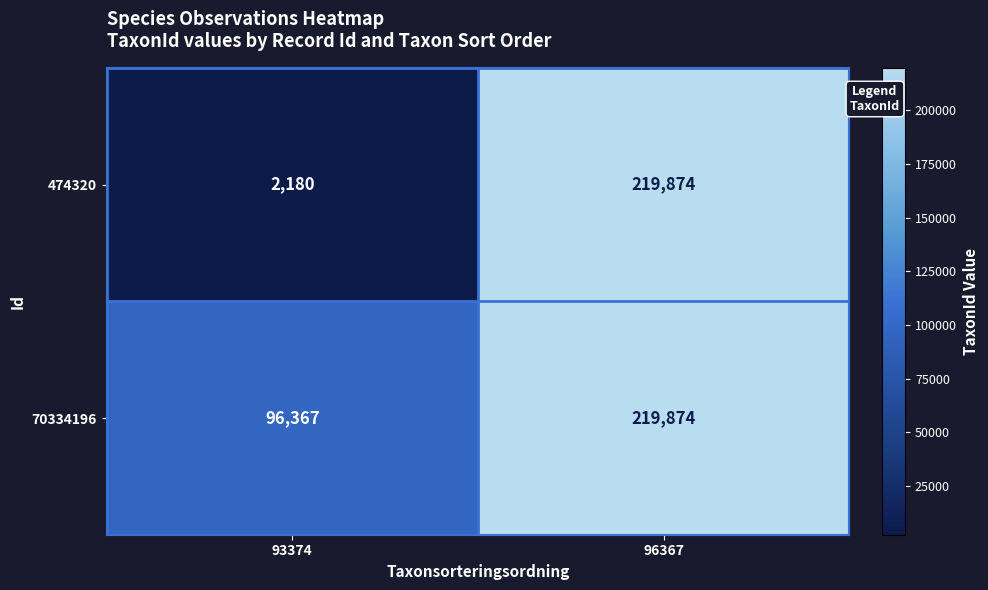

Rank the series by their average value, from lowest to highest.

474320, 70334196